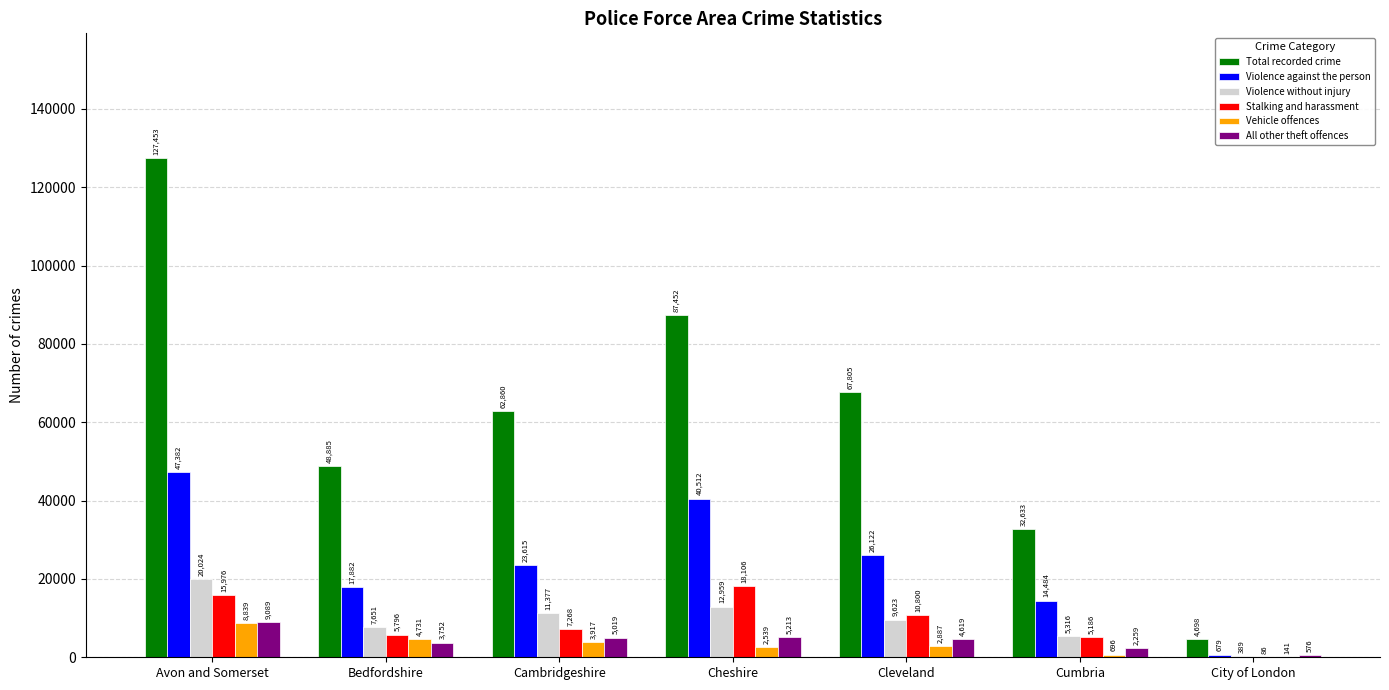

Which series changed the most between Cleveland and Cumbria?

Total recorded crime